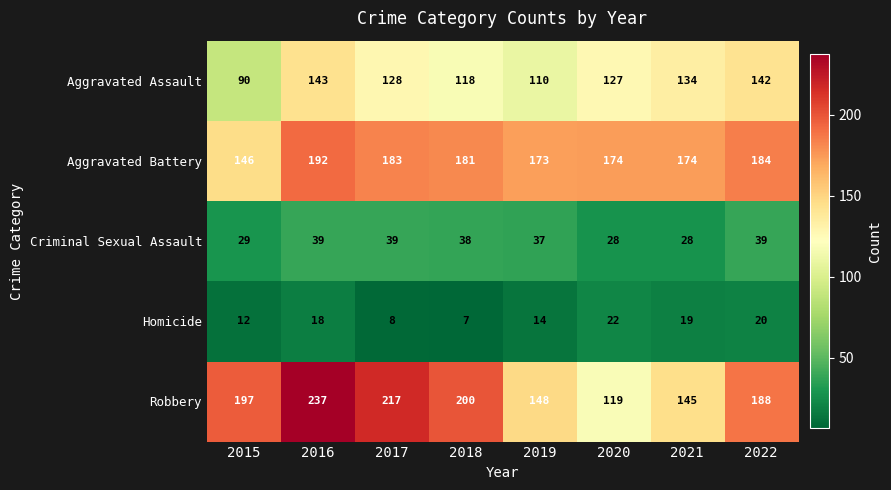

What is the difference between the second highest and second lowest values in the Aggravated Battery series?

11